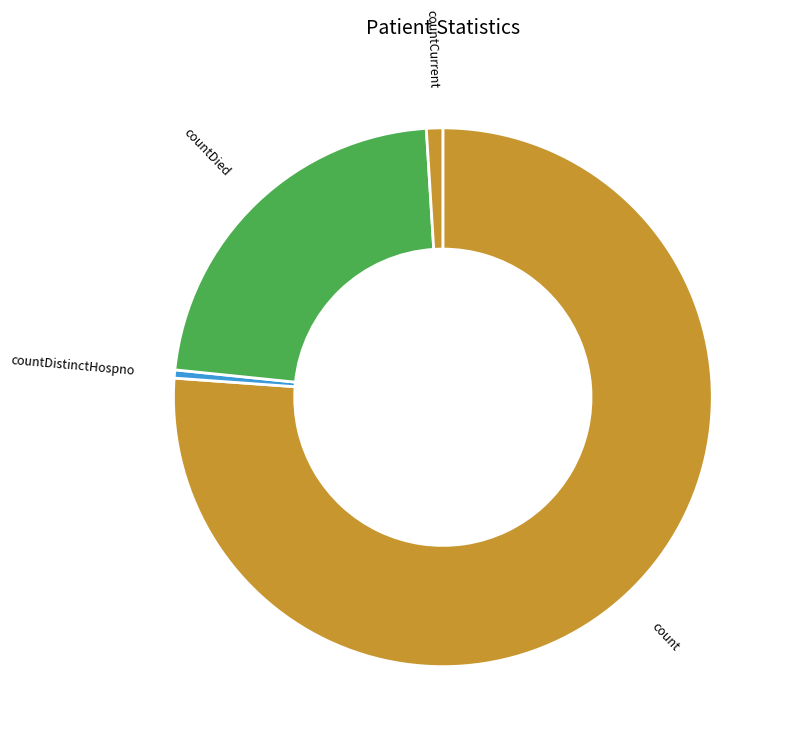

Which has a higher value, countCurrent or count?

count